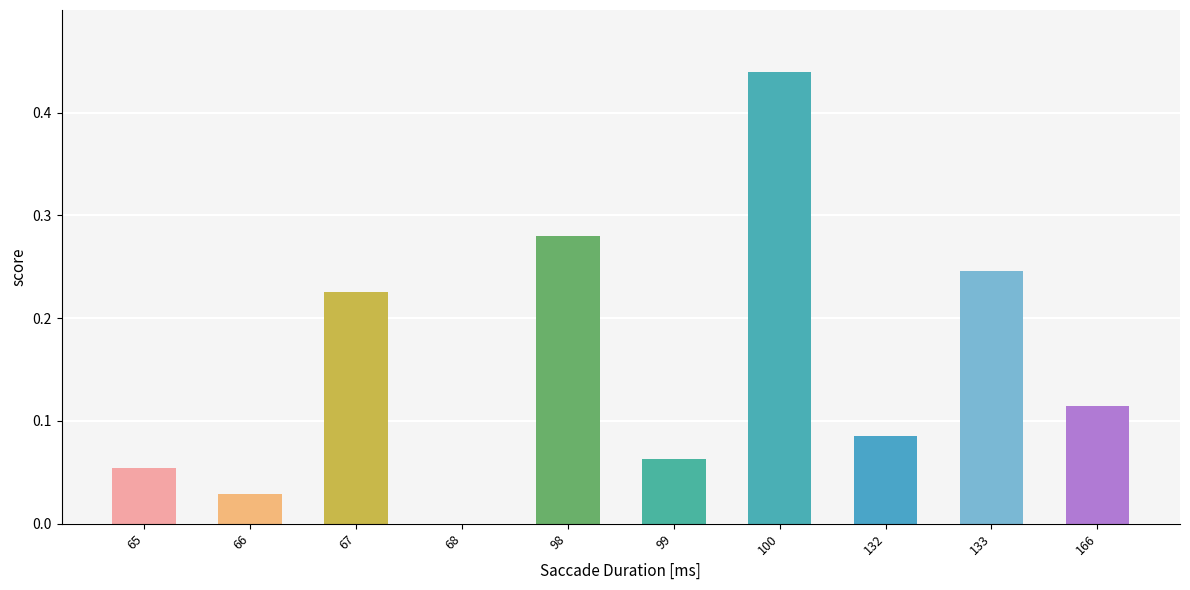

Count the number of values greater than 0.

9